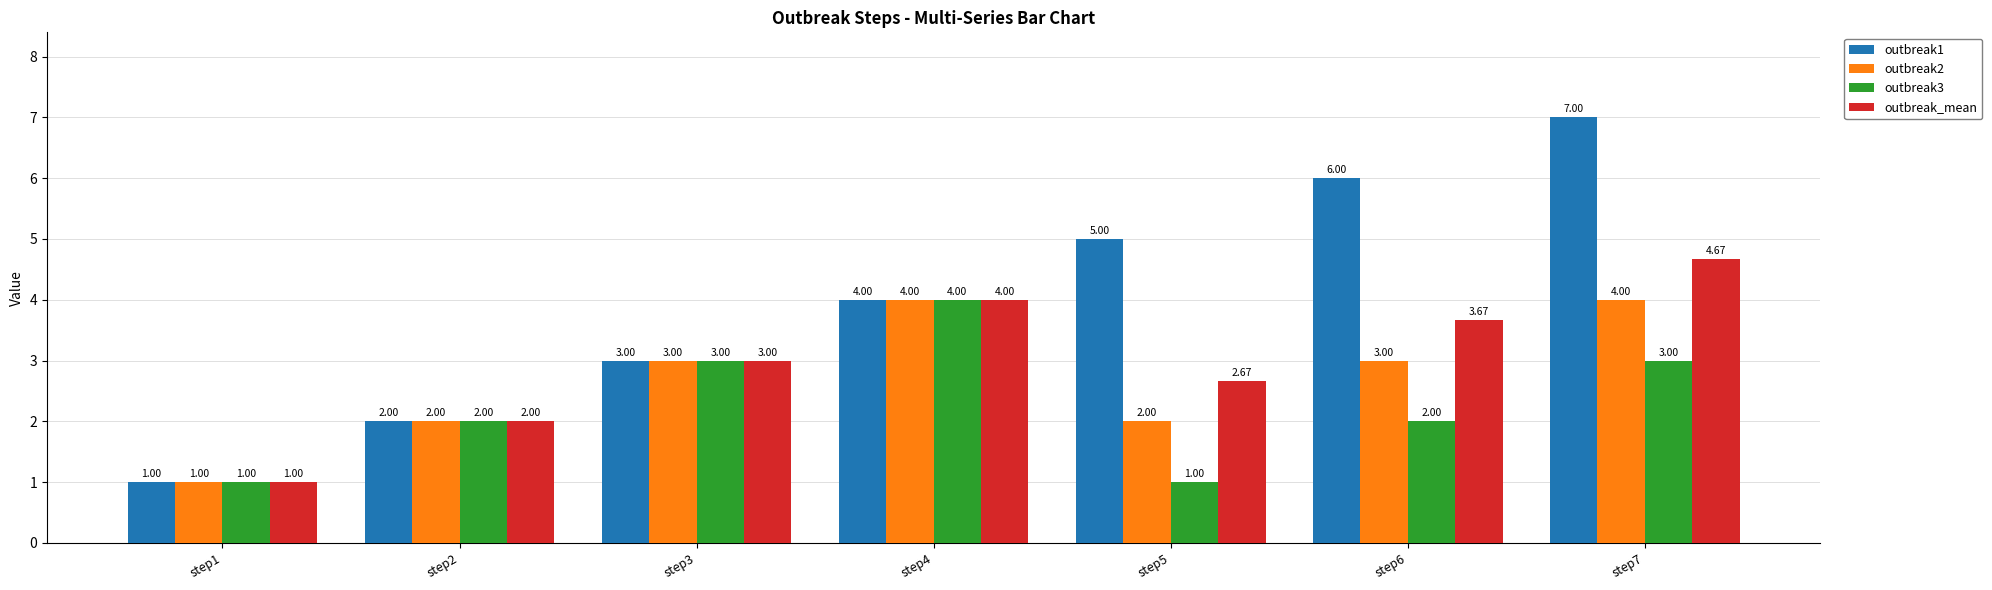

Which series has the widest spread of values?

outbreak1